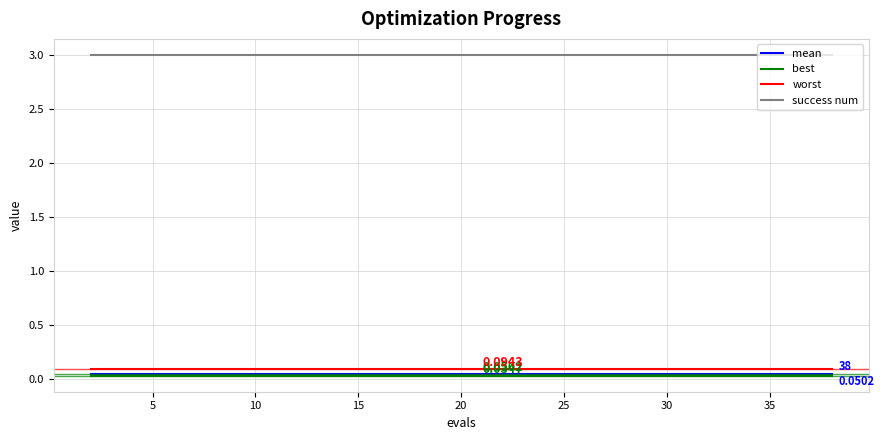

How many distinct data groups are displayed?

4